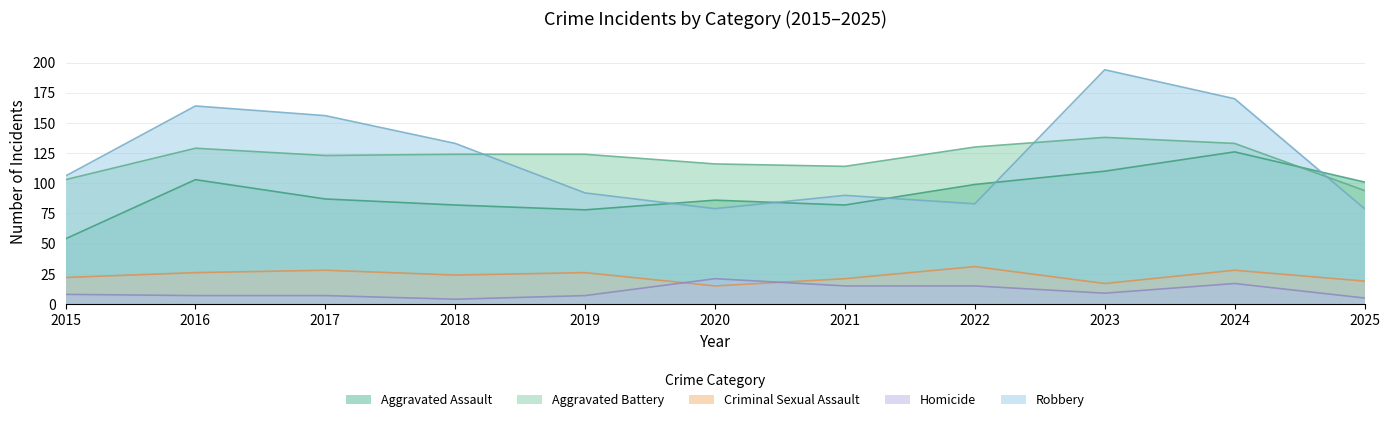

What is the approximate value of Aggravated Assault at 2022?

99